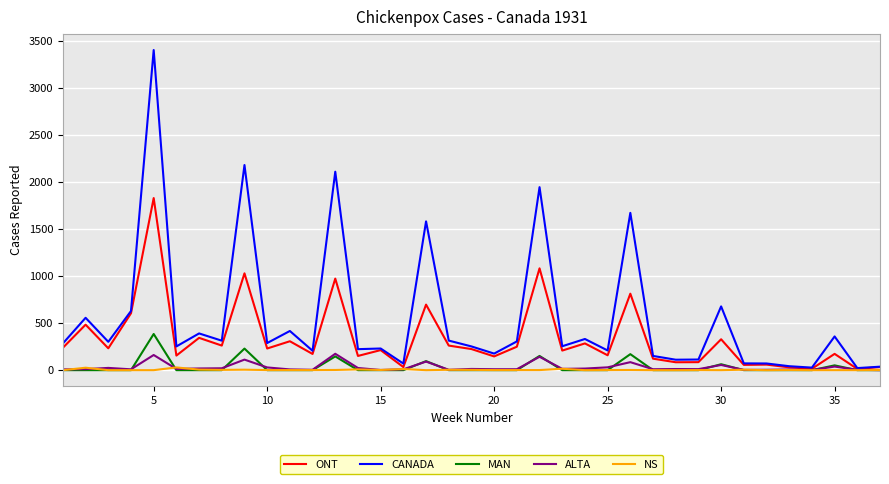

Which series has the largest total across all categories?

CANADA